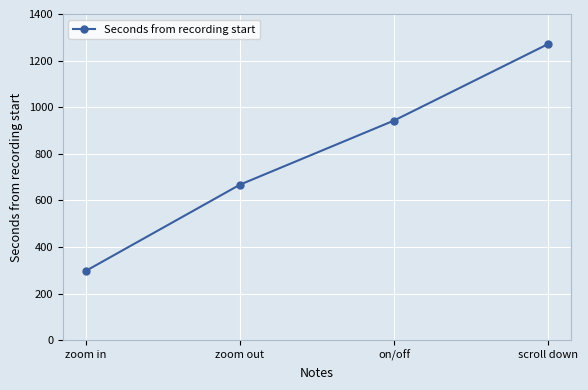

True or false: the data shows 362.5 at on/off.

False